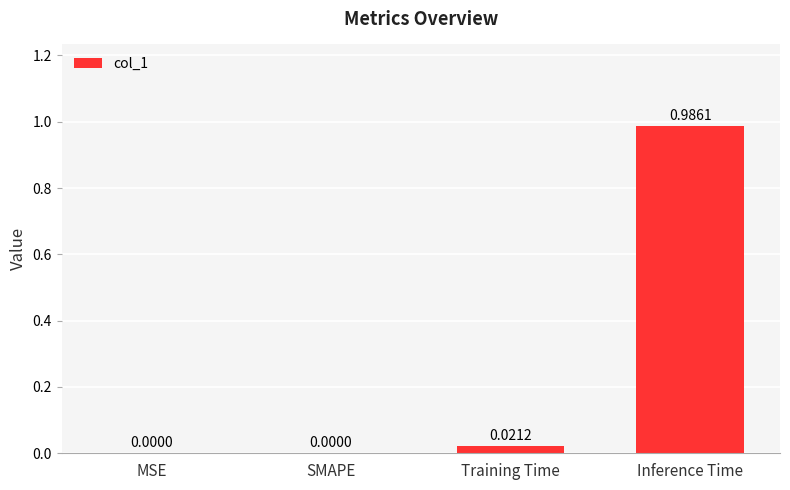

Which label corresponds to the largest value in the chart?

Inference Time